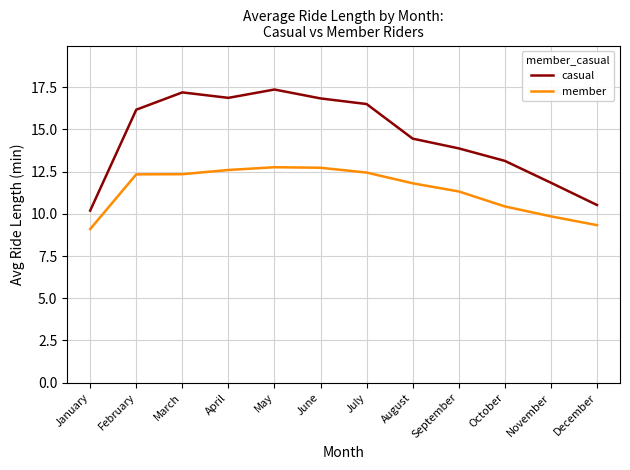

What is the spread (max minus min) of values at December?

1.2